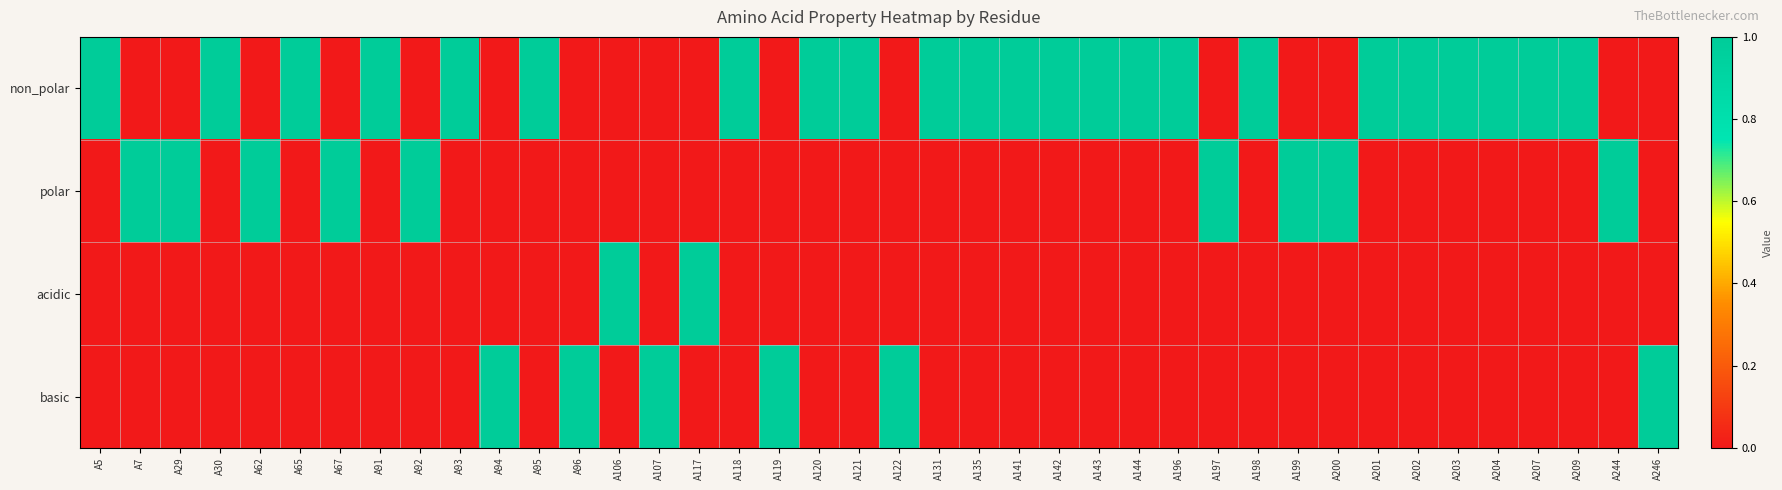

Reading right to left, extract all data points from this chart.

non_polar: A246=0	A244=0	A209=1	A207=1	A204=1	A203=1	A202=1	A201=1	A200=0	A199=0	A198=1	A197=0	A196=1	A144=1	A143=1	A142=1	A141=1	A135=1	A131=1	A122=0	A121=1	A120=1	A119=0	A118=1	A117=0	A107=0	A106=0	A96=0	A95=1	A94=0	A93=1	A92=0	A91=1	A67=0	A65=1	A62=0	A30=1	A29=0	A7=0	A5=1
polar: A246=0	A244=1	A209=0	A207=0	A204=0	A203=0	A202=0	A201=0	A200=1	A199=1	A198=0	A197=1	A196=0	A144=0	A143=0	A142=0	A141=0	A135=0	A131=0	A122=0	A121=0	A120=0	A119=0	A118=0	A117=0	A107=0	A106=0	A96=0	A95=0	A94=0	A93=0	A92=1	A91=0	A67=1	A65=0	A62=1	A30=0	A29=1	A7=1	A5=0
acidic: A246=0	A244=0	A209=0	A207=0	A204=0	A203=0	A202=0	A201=0	A200=0	A199=0	A198=0	A197=0	A196=0	A144=0	A143=0	A142=0	A141=0	A135=0	A131=0	A122=0	A121=0	A120=0	A119=0	A118=0	A117=1	A107=0	A106=1	A96=0	A95=0	A94=0	A93=0	A92=0	A91=0	A67=0	A65=0	A62=0	A30=0	A29=0	A7=0	A5=0
basic: A246=1	A244=0	A209=0	A207=0	A204=0	A203=0	A202=0	A201=0	A200=0	A199=0	A198=0	A197=0	A196=0	A144=0	A143=0	A142=0	A141=0	A135=0	A131=0	A122=1	A121=0	A120=0	A119=1	A118=0	A117=0	A107=1	A106=0	A96=1	A95=0	A94=1	A93=0	A92=0	A91=0	A67=0	A65=0	A62=0	A30=0	A29=0	A7=0	A5=0